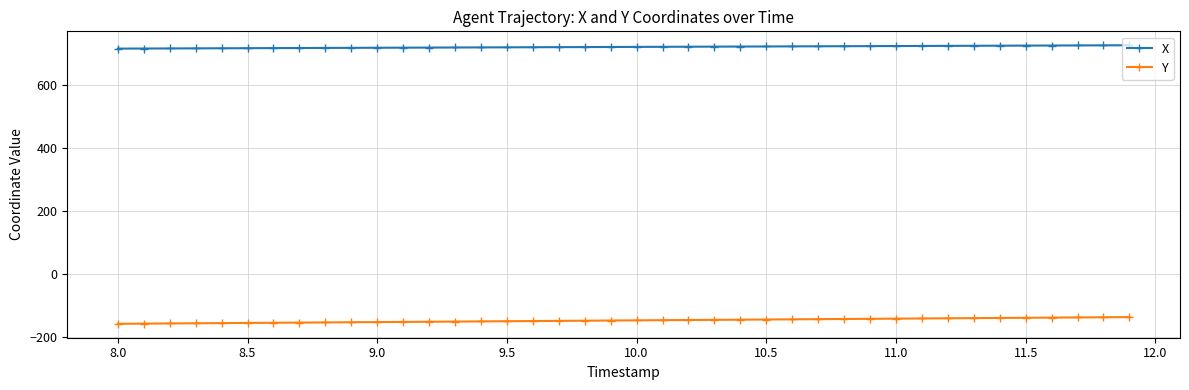

What is the smallest value displayed?

-157.9